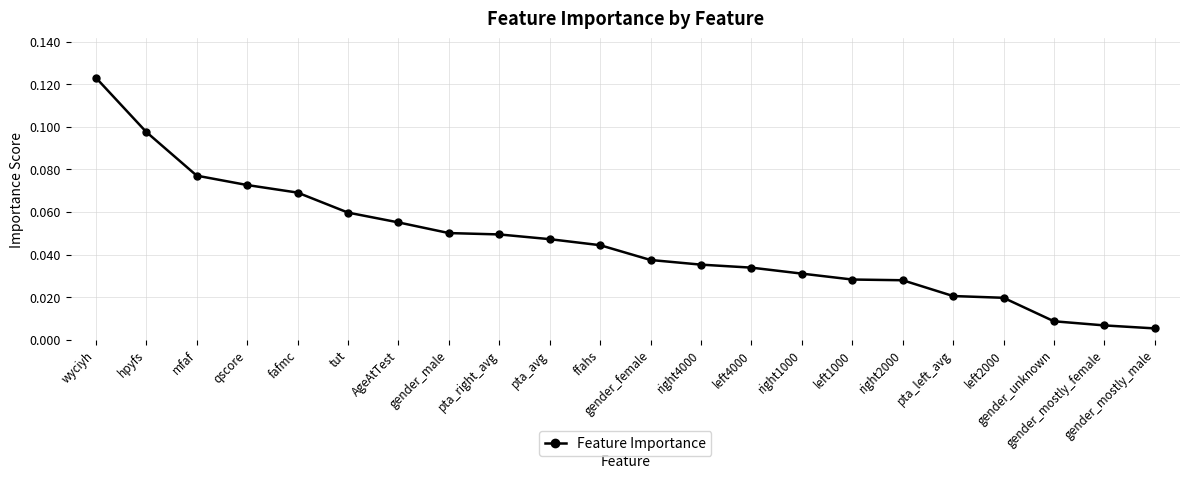

Which has a higher value, fafmc or qscore?

qscore